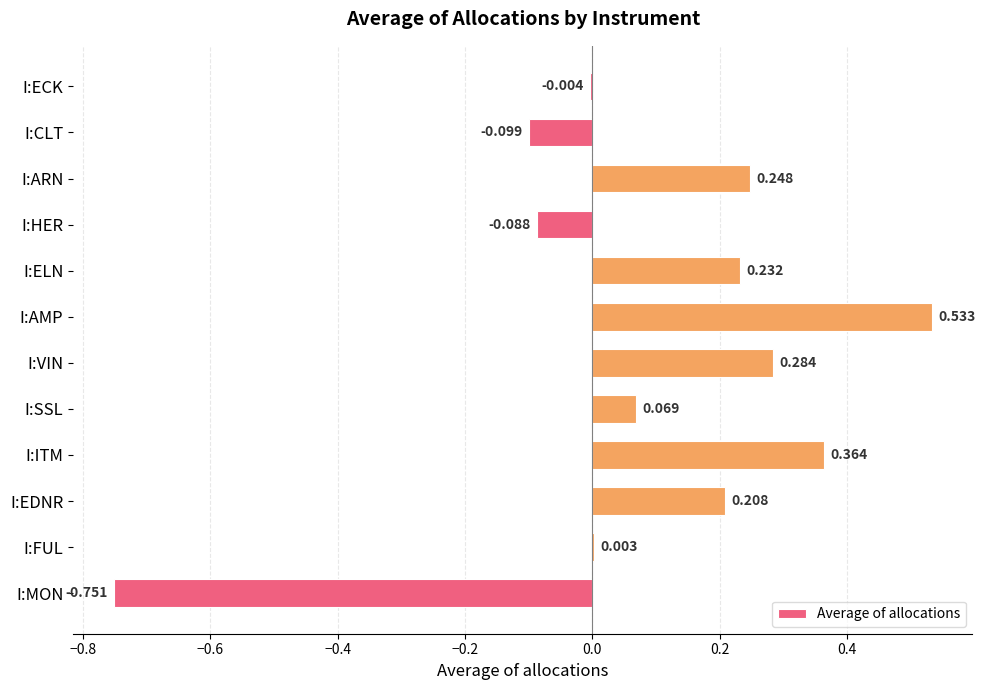

At which label is the value closest to 0?

I:FUL